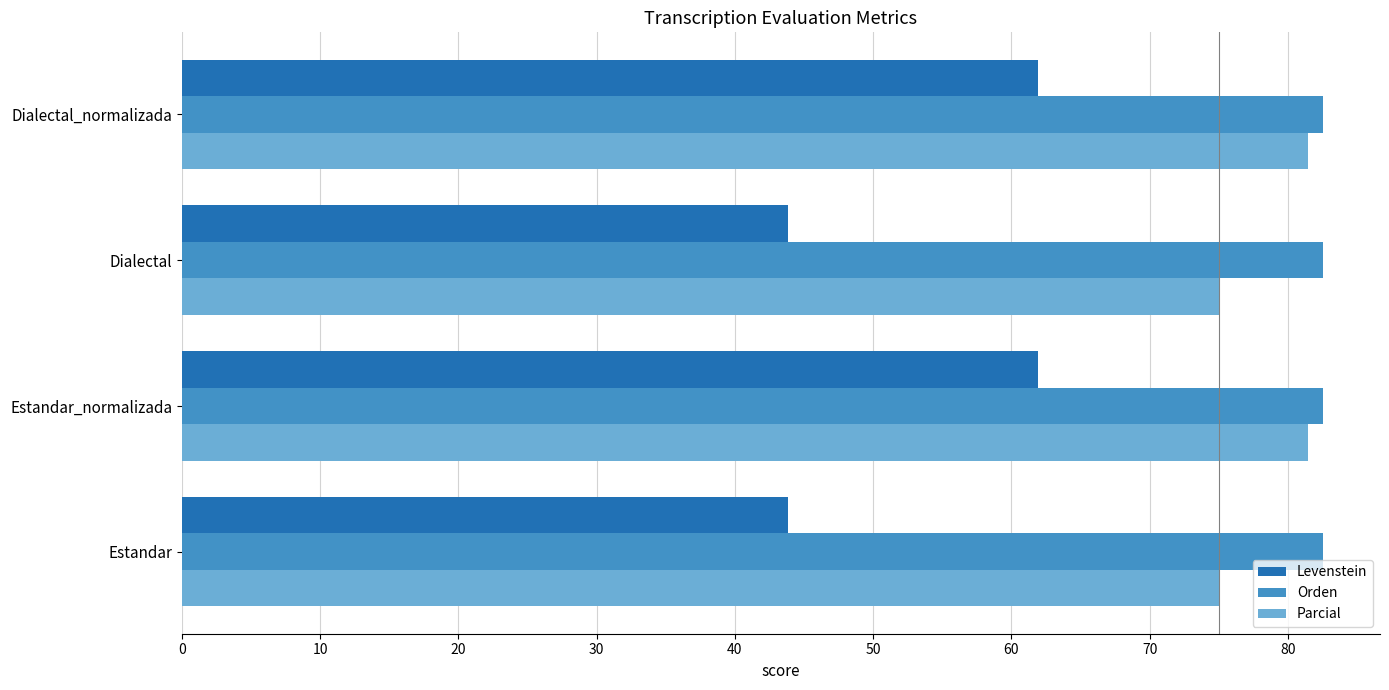

The Parcial series shows 75.0 at Dialectal. True or false?

True